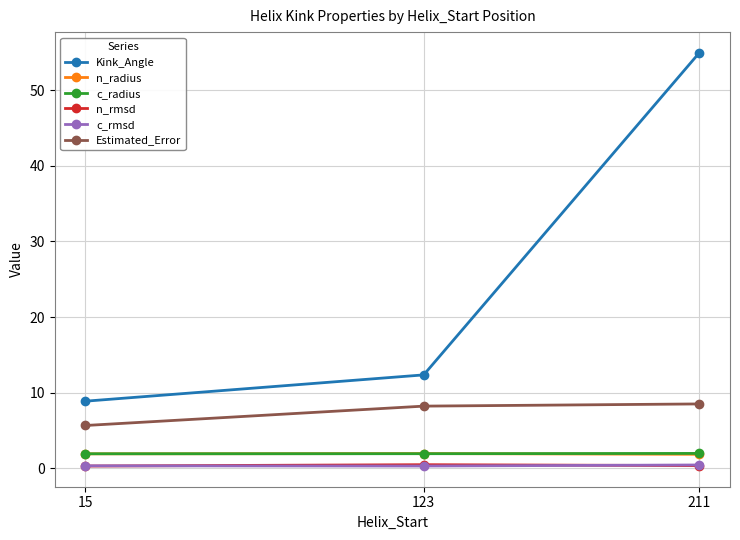

Which category has the lowest value in the Estimated_Error series?

15